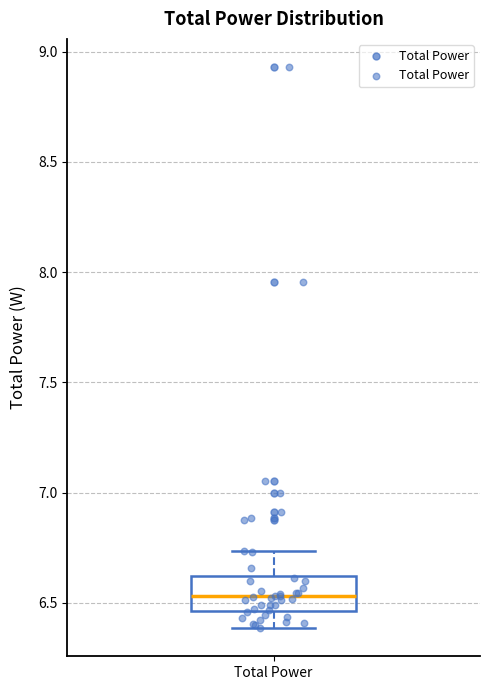

Transcribe this box plot: give where the median line is, the range the box spans, and where the two whiskers end, as read against the y-axis. The values are not printed on the chart, so give them approximately, as read against the axis.

median 6.55, box 6.45 to 6.60, whiskers 6.40 to 6.75